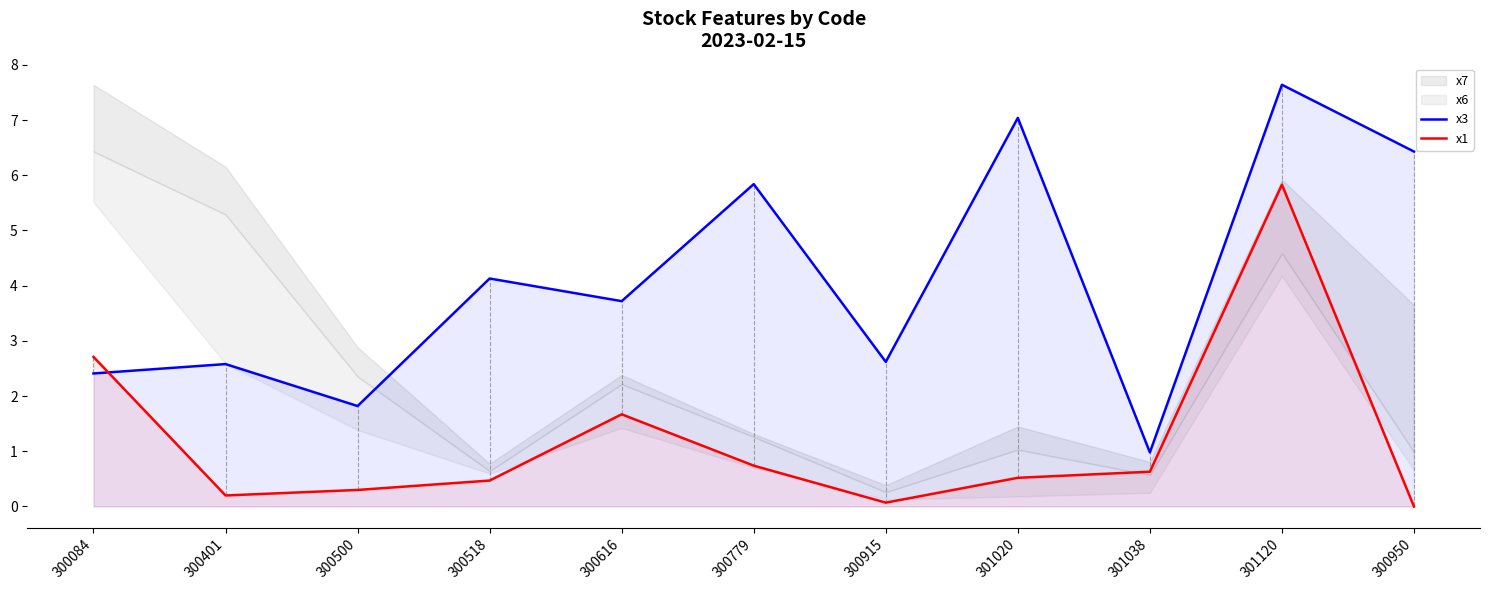

The value of x3 at 301120 is 13.2. True or false?

False